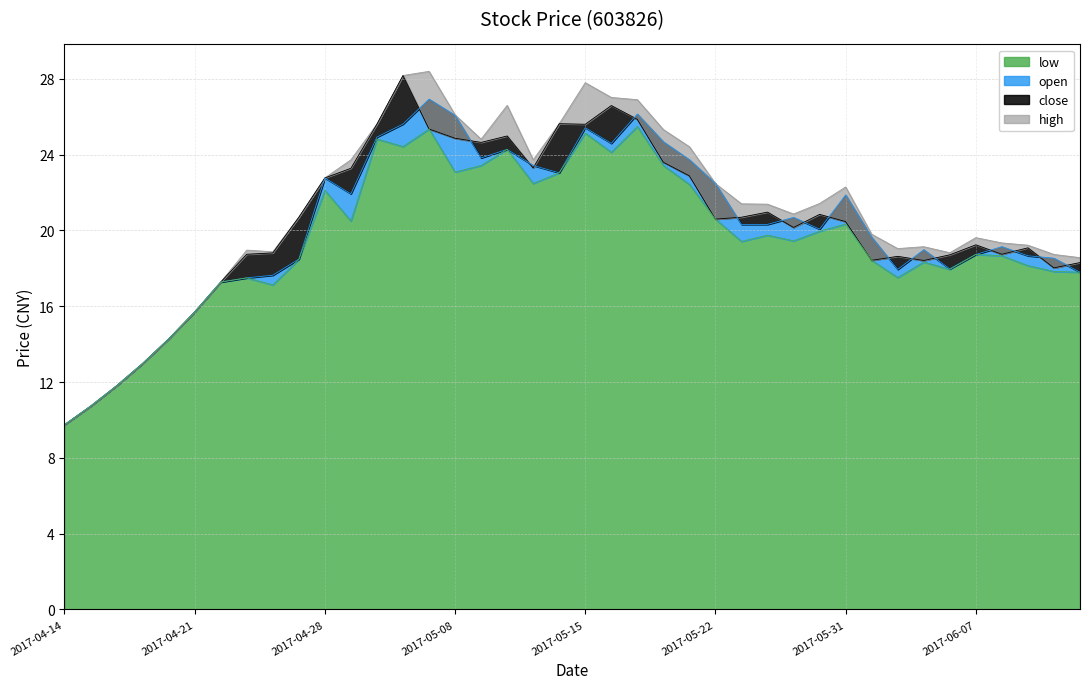

True or false: close has a value of 25.6 at 2017-05-12.

True